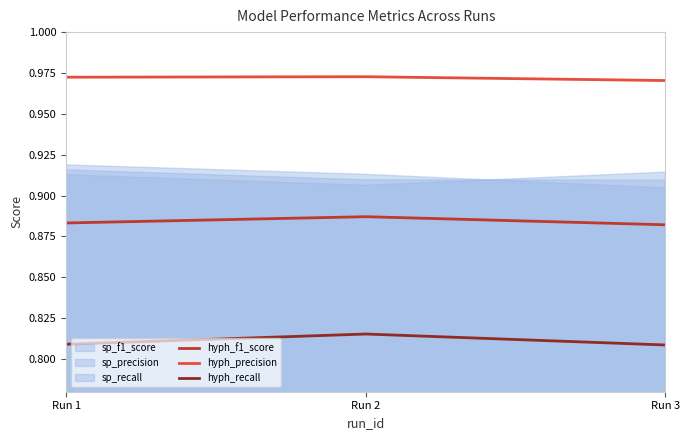

Is the value of hyph_precision at Run 1 greater than the value of hyph_recall at Run 1?

Yes